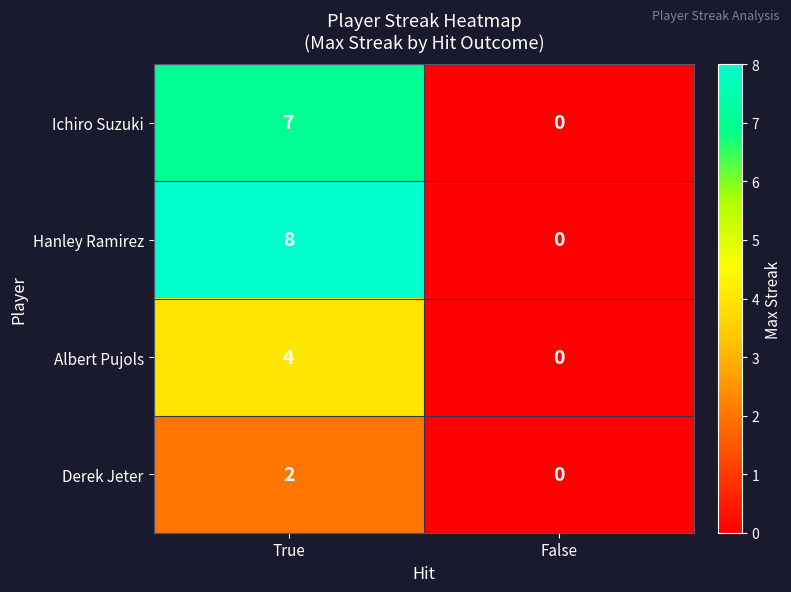

Rank the series at True from highest to lowest value.

Hanley Ramirez, Ichiro Suzuki, Albert Pujols, Derek Jeter